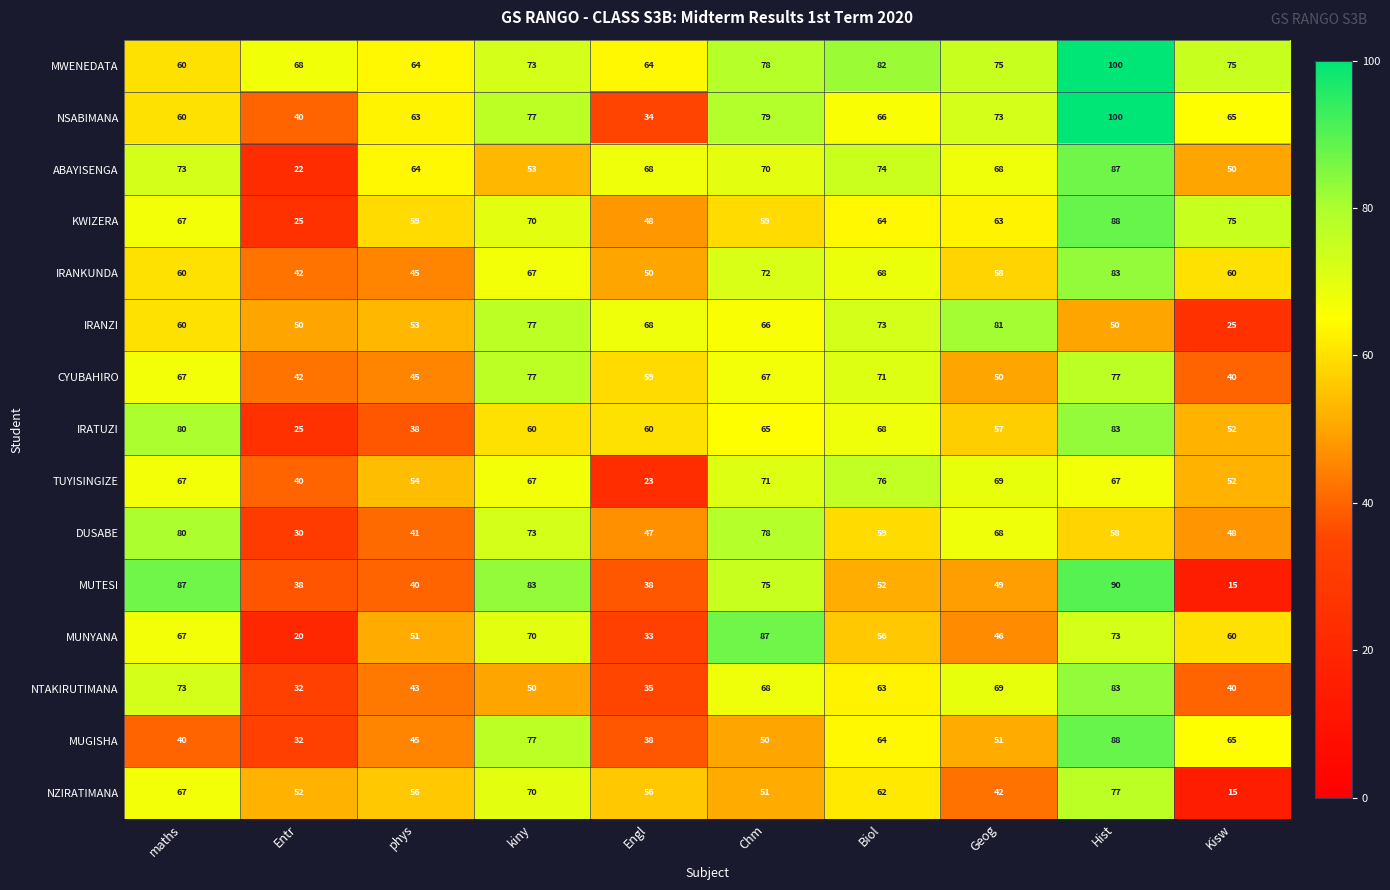

The MUGISHA series shows 88 at Hist. True or false?

True